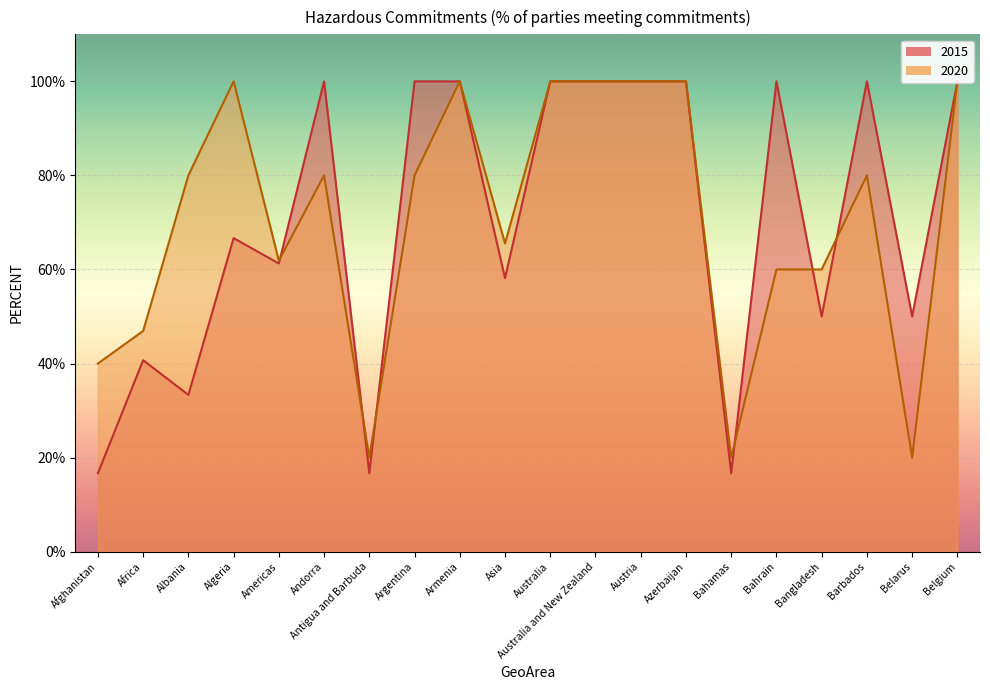

Which series has the largest total across all categories?

2020